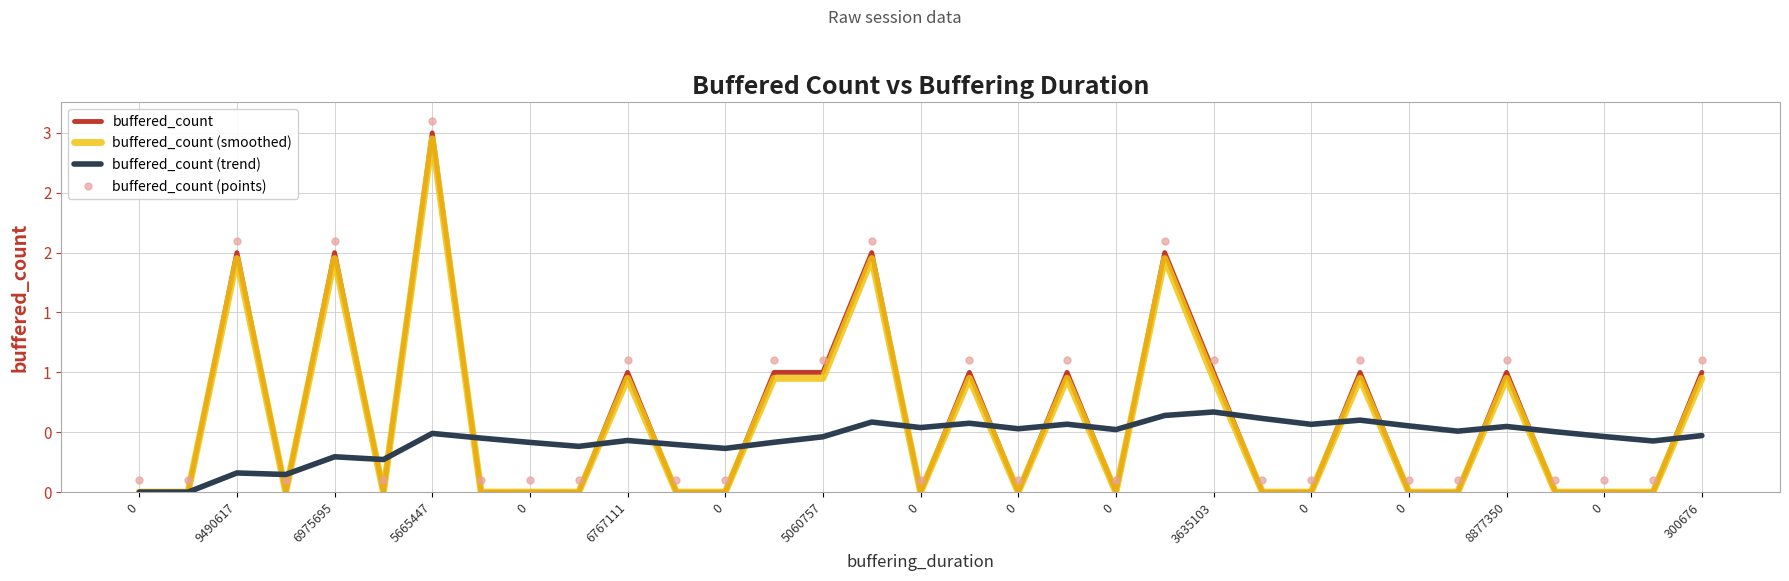

What are all the series names shown in the legend?

buffered_count, buffered_count (smoothed), buffered_count (trend), buffered_count (points)